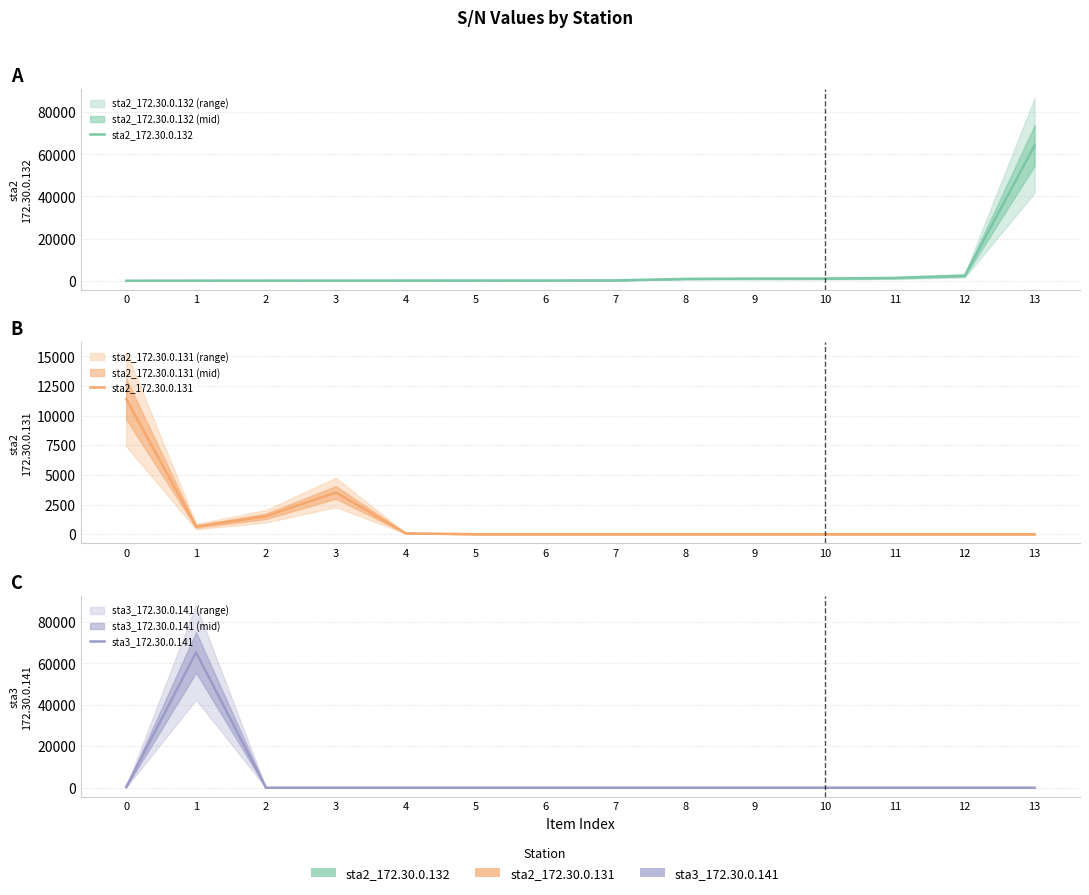

Between 7 and 9, which is larger?

9